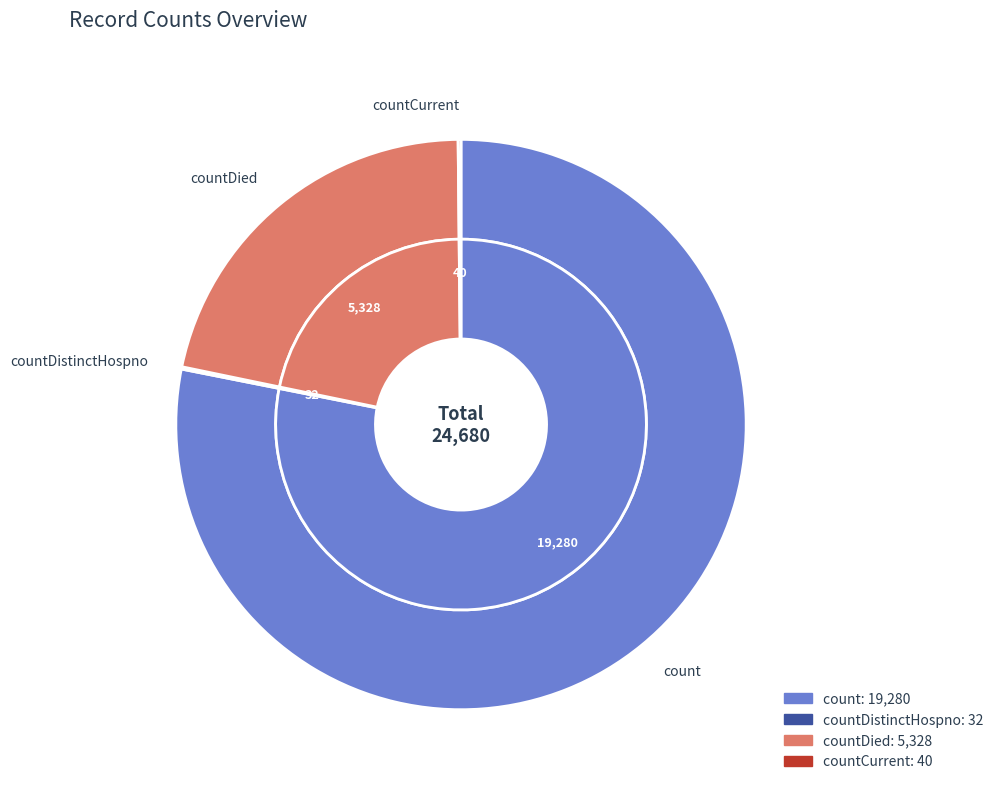

Which category has the biggest portion of the pie?

count